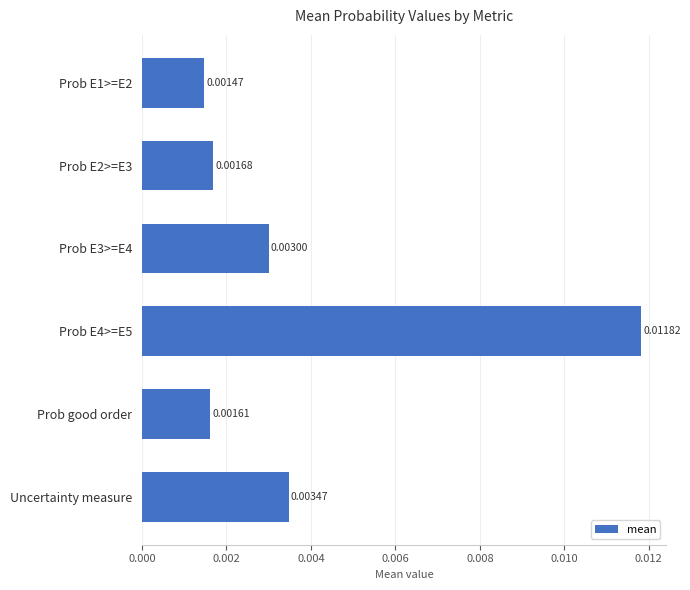

What is the label of the 5th bar from the top?

Prob good order